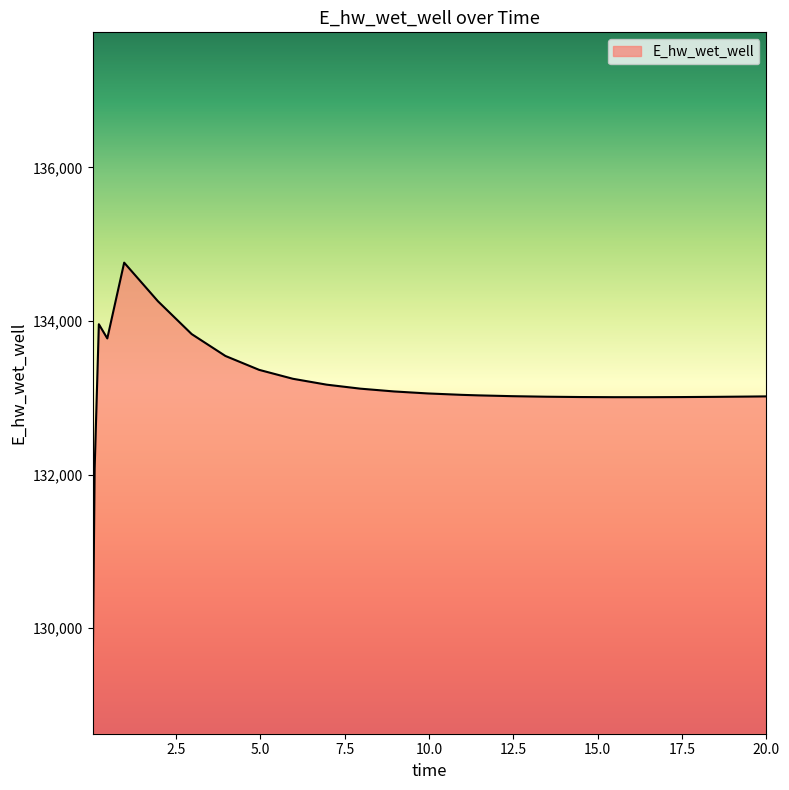

What is the difference between the maximum and minimum values?

5636.0